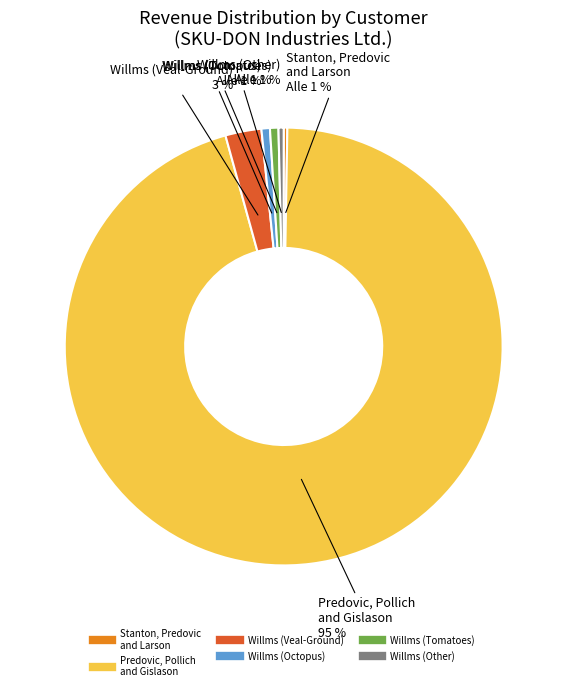

Is it true that Willms, Predovic and Rippin (Other) is 1% of the pie?

False